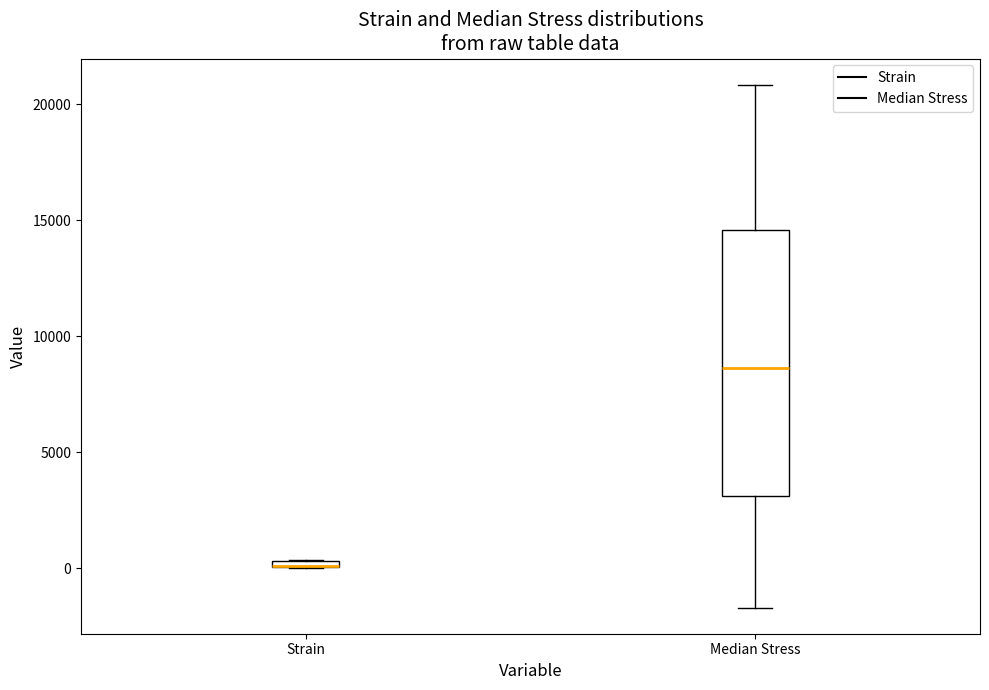

Comparing the boxes themselves (not the whiskers), which one is the tallest?

Median Stress